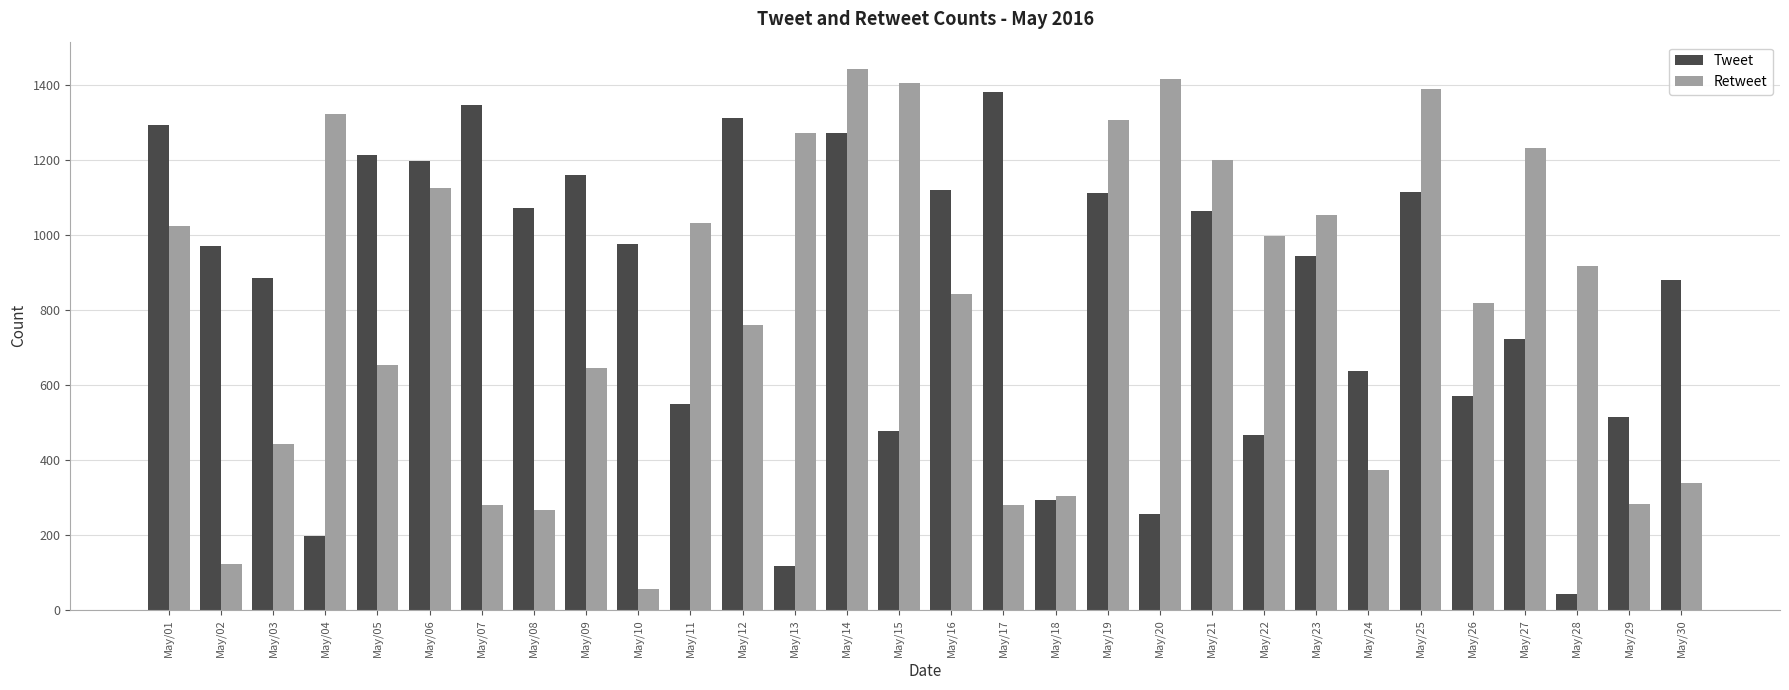

How many data points in Retweet are less than 918?

15